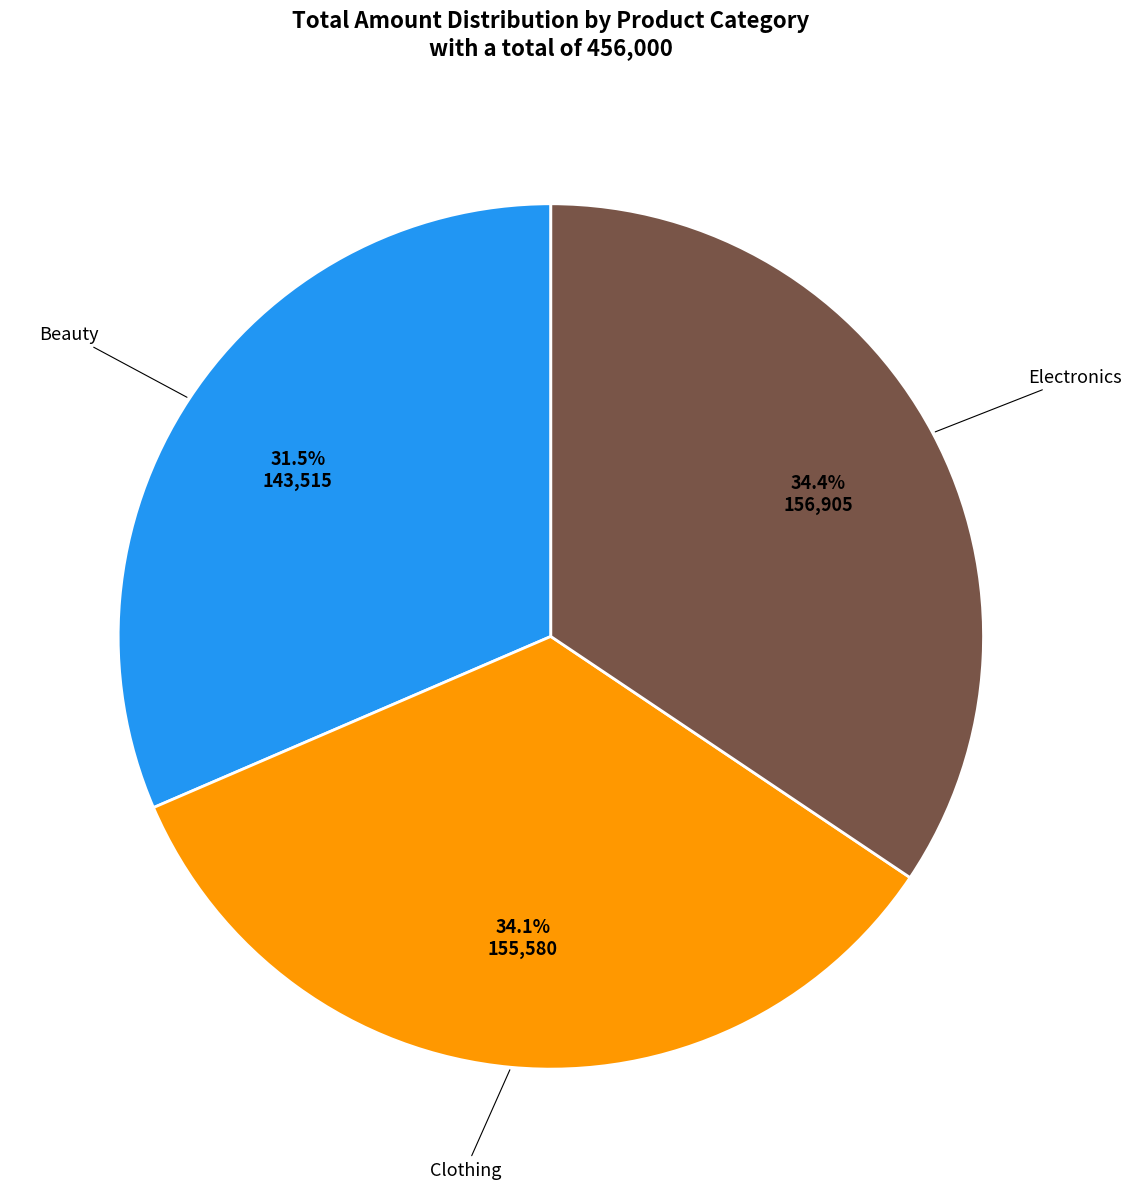

Is there any slice that represents more than half of the pie?

No